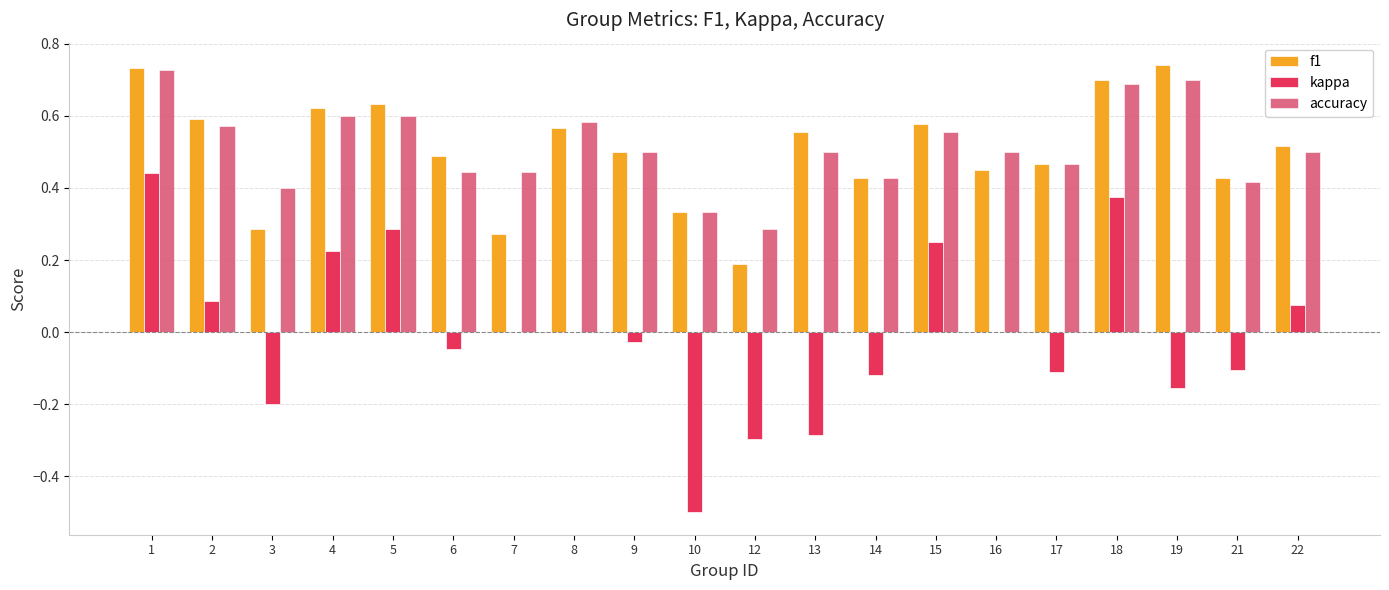

Are the bars grouped side by side (vs. stacked)?

Yes